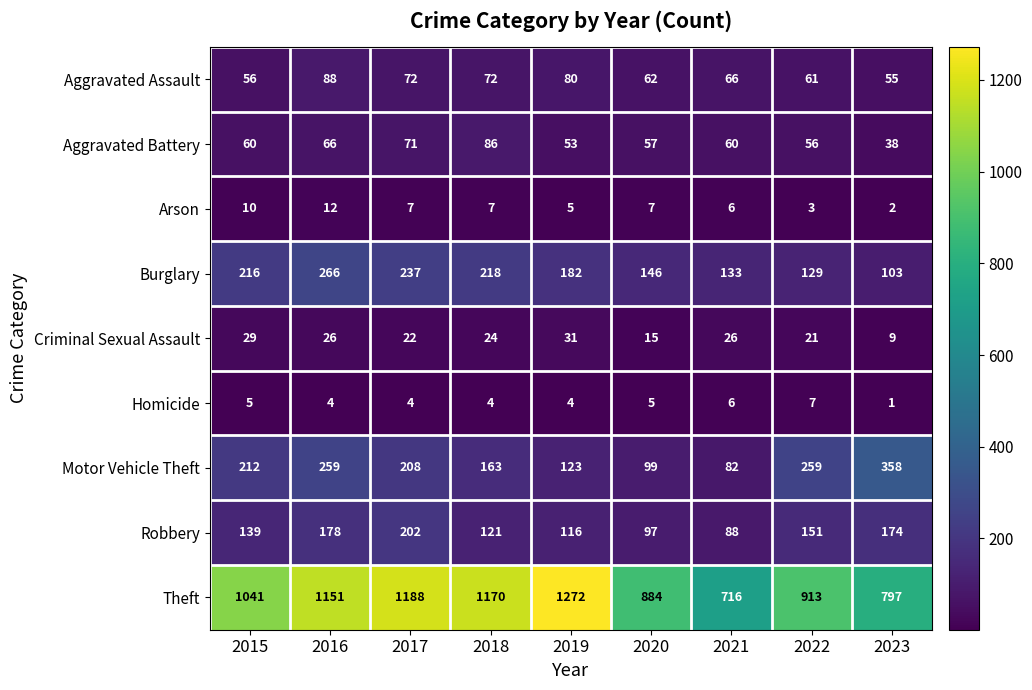

The Motor Vehicle Theft series shows 358 at 2023. True or false?

True